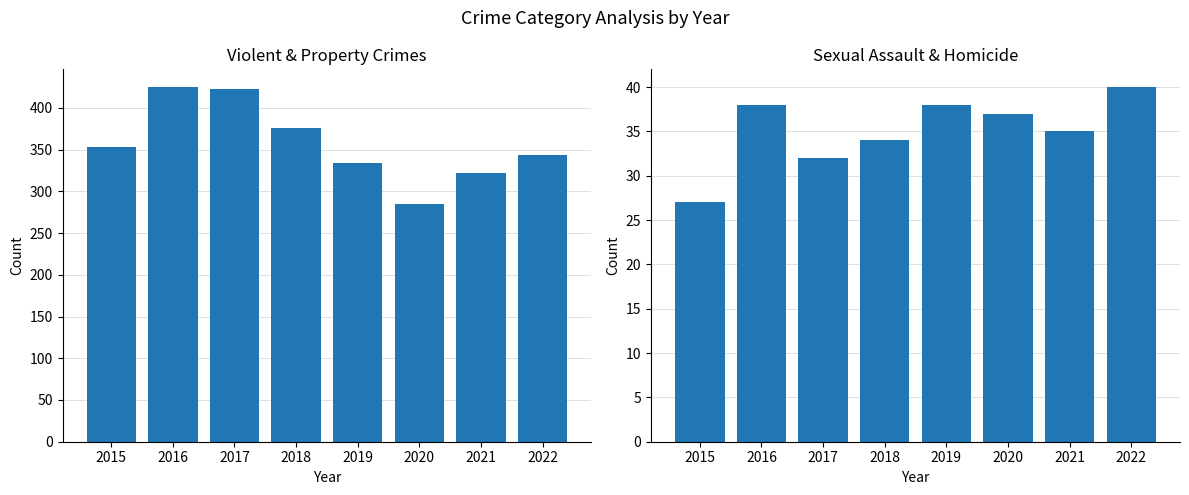

What is the average value of the Aggravated Assault + Battery + Robbery series?

358